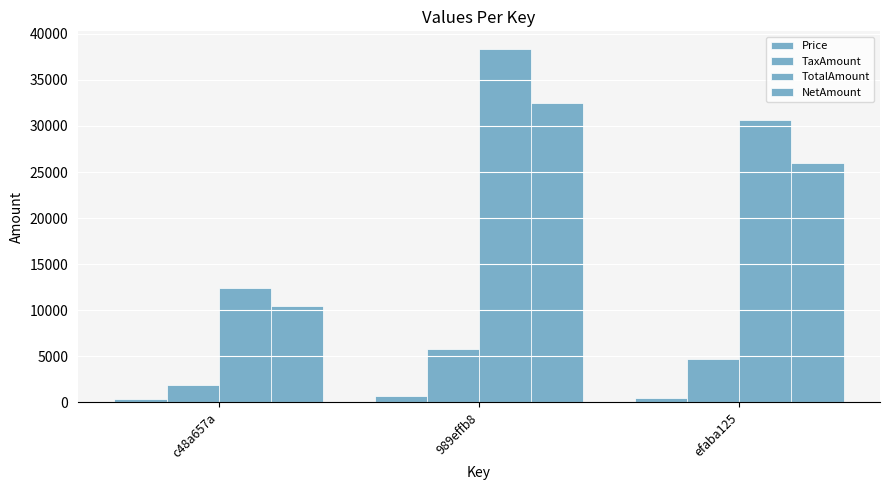

True or false: TaxAmount has a value of 4680 at efaba125.

True